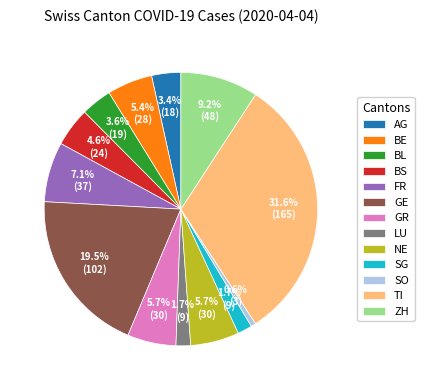

To the nearest percent, what is the difference between the largest and smallest slice percentages?

31%